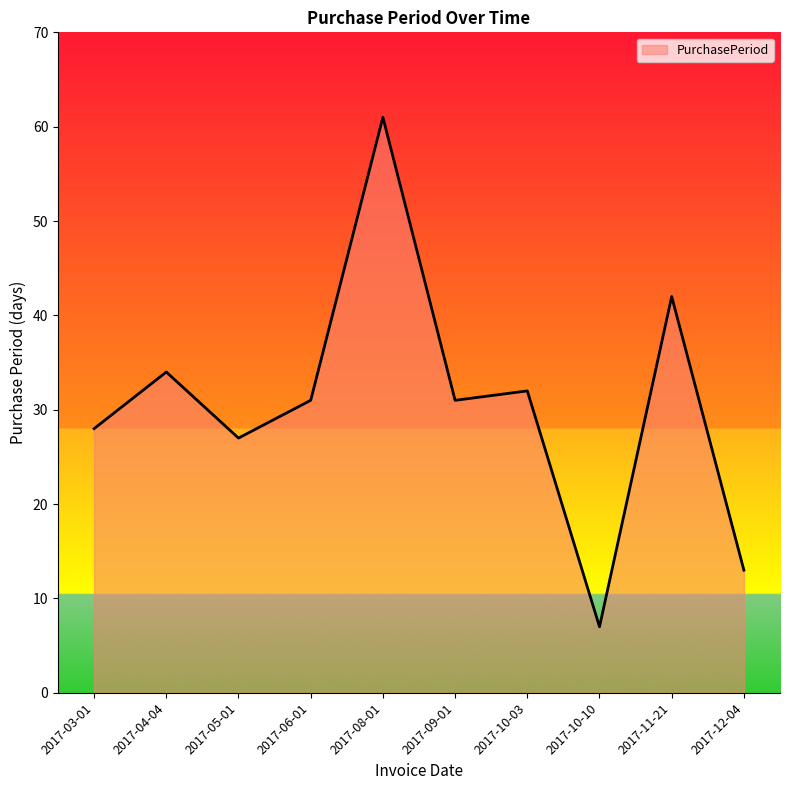

What is the sum of all values?

306